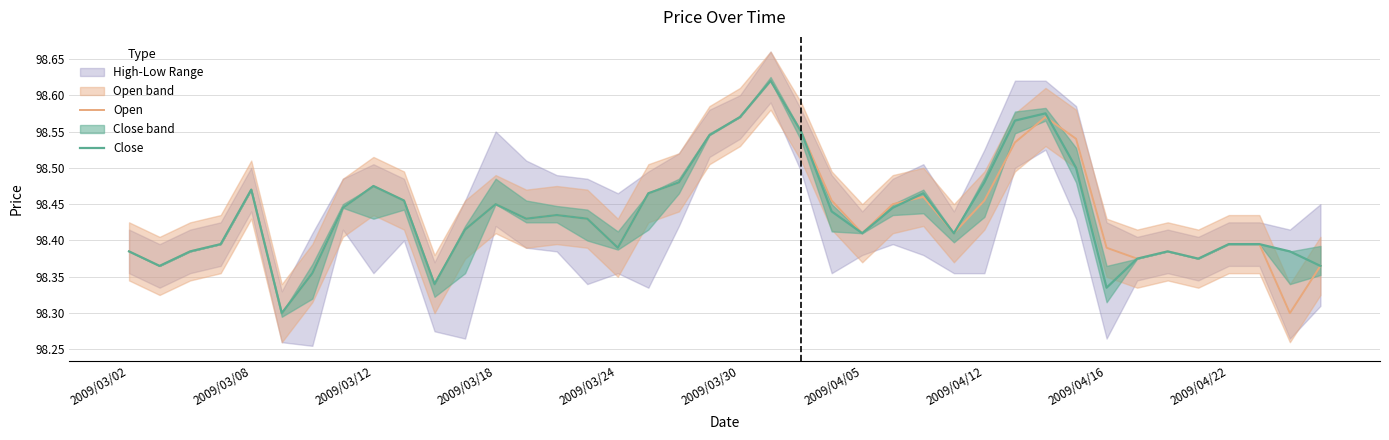

How many interior local valleys does the Open series have?

10